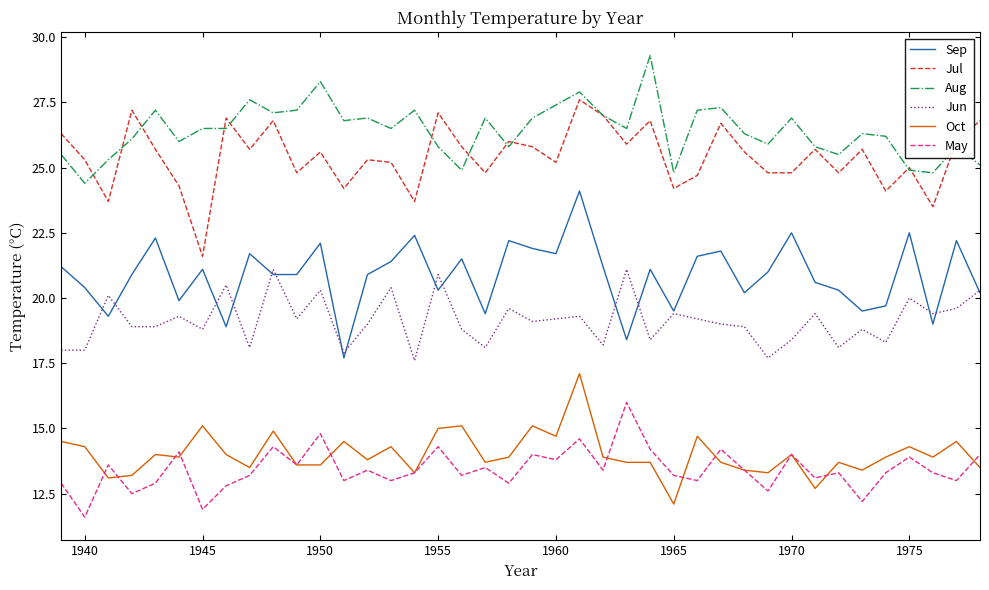

What is the minimum value shown in the chart?

11.6